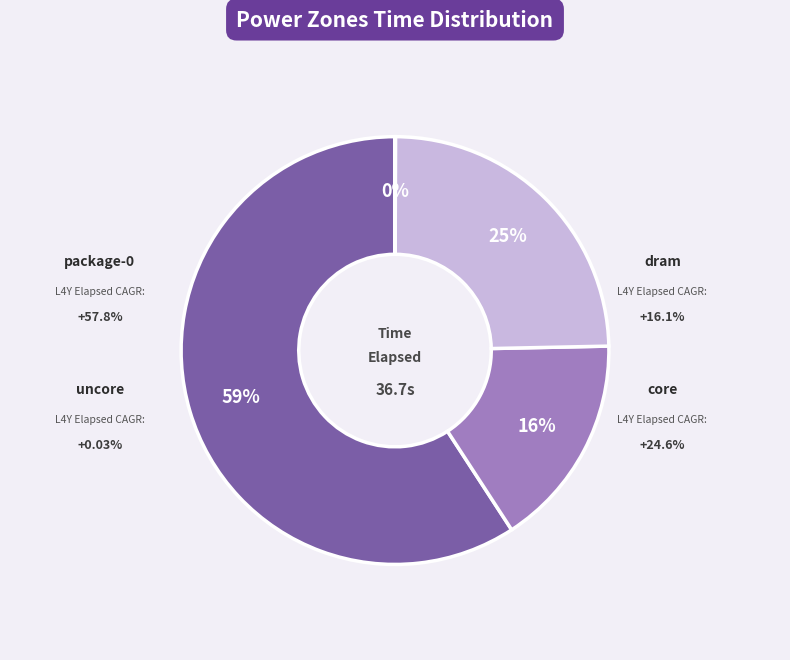

Which has a higher value, dram or package-0?

package-0